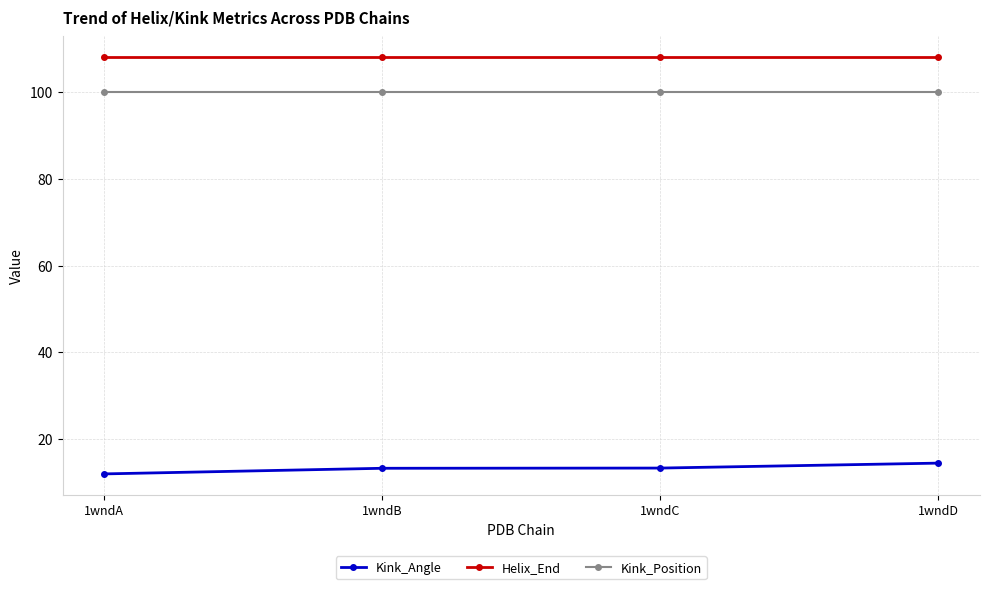

How many lines are shown in the chart?

3